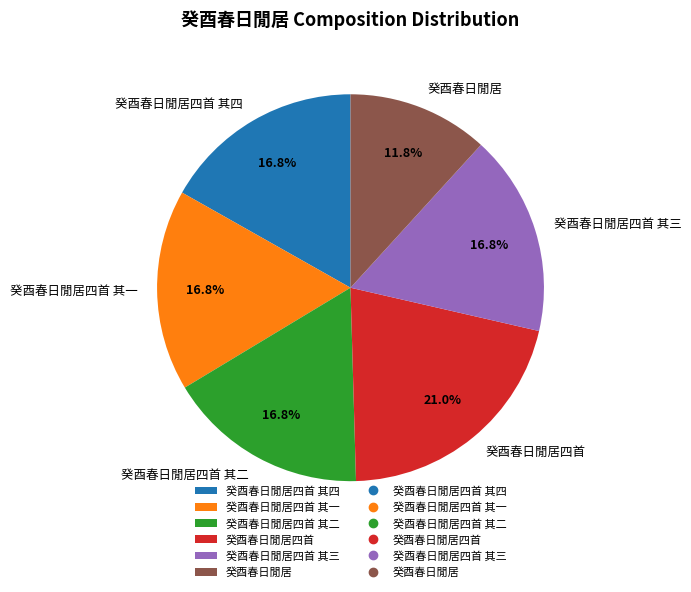

To the nearest percent, what portion does 癸酉春日閒居四首 represent?

21%